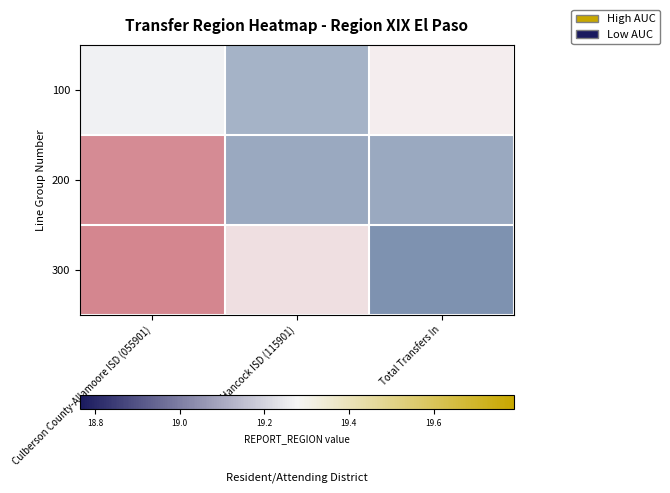

Reading left to right, what are all the values shown in this chart?

100: Culberson County-Allamoore ISD (055901)=19.2	Ft Hancock ISD (115901)=18.9	Total Transfers In=19.3
200: Culberson County-Allamoore ISD (055901)=19.8	Ft Hancock ISD (115901)=18.9	Total Transfers In=18.9
300: Culberson County-Allamoore ISD (055901)=19.8	Ft Hancock ISD (115901)=19.4	Total Transfers In=18.8